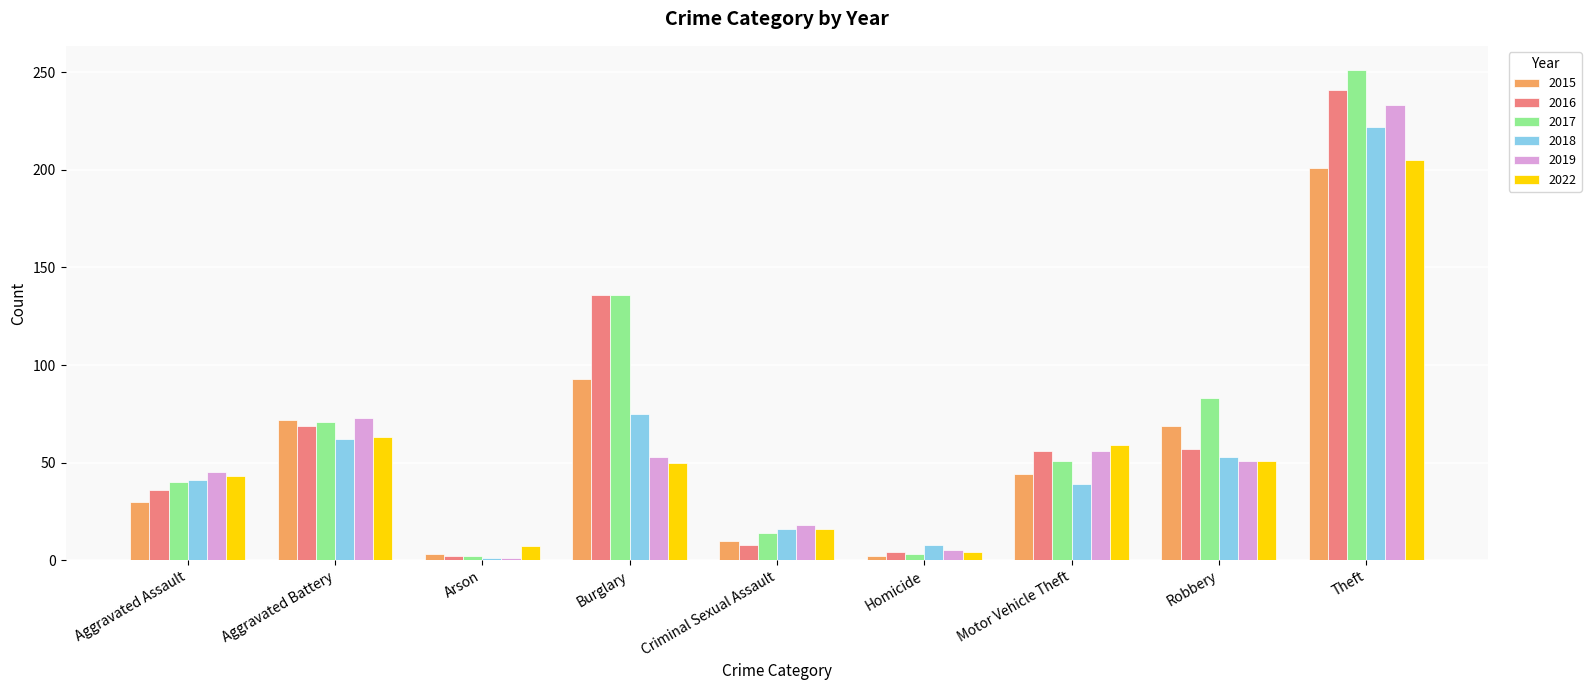

What value does the 2022 series have at Aggravated Battery, to the nearest 50?

50